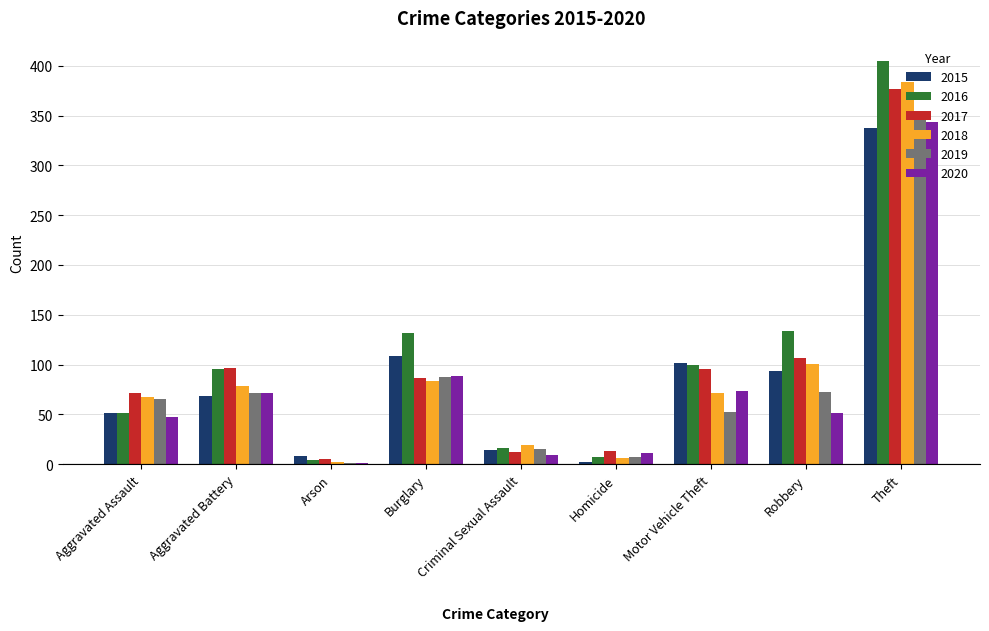

Are the bars grouped side by side (vs. stacked)?

Yes